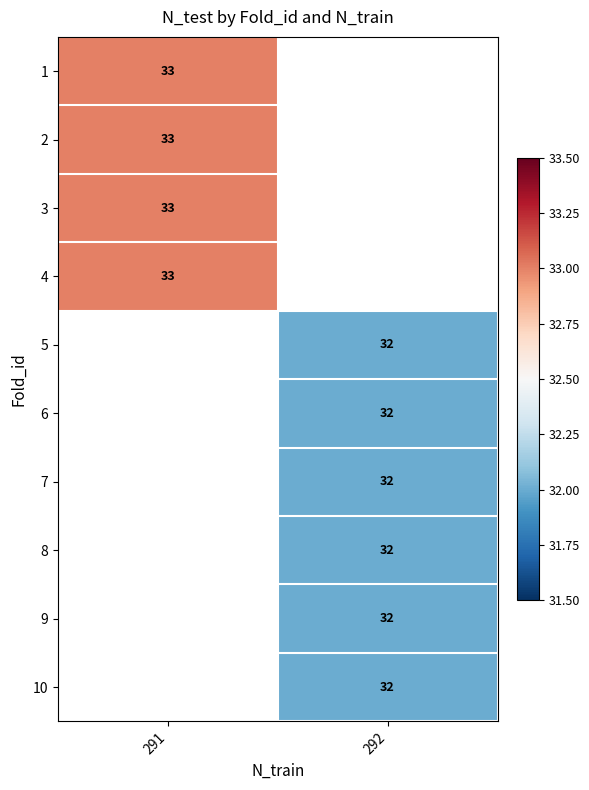

List the series in order of their peak value, highest first.

1, 2, 3, 4, 5, 6, 7, 8, 9, 10